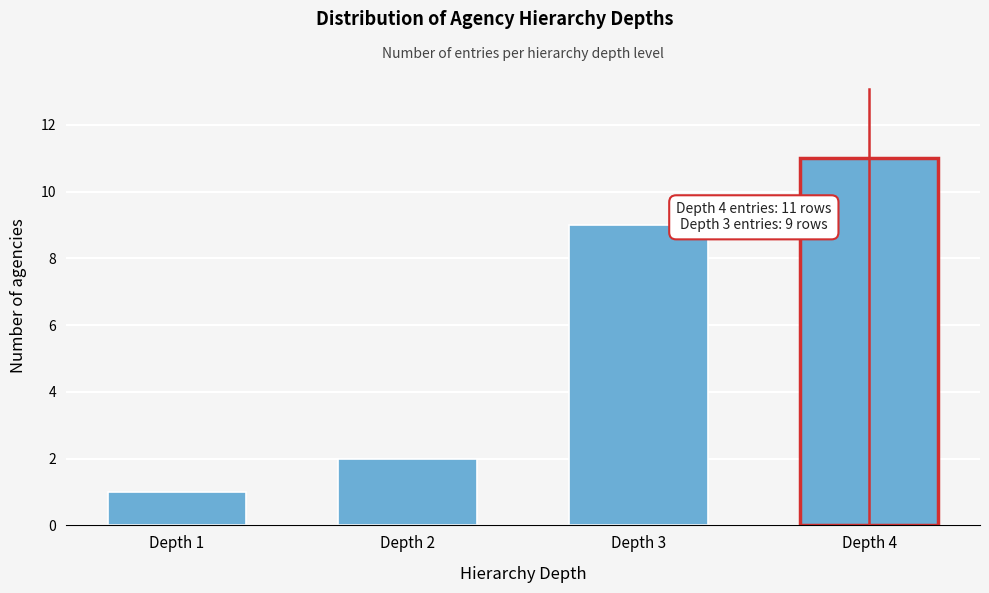

Reading right to left, extract all data points from this chart.

Depth 4=11	Depth 3=9	Depth 2=2	Depth 1=1